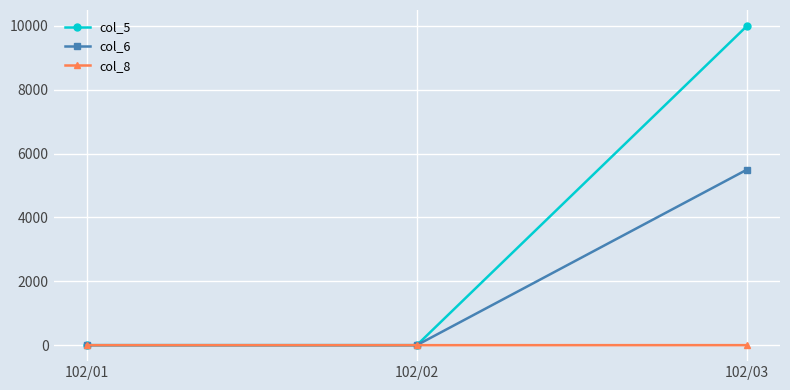

Which series has the largest total across all categories?

col_5